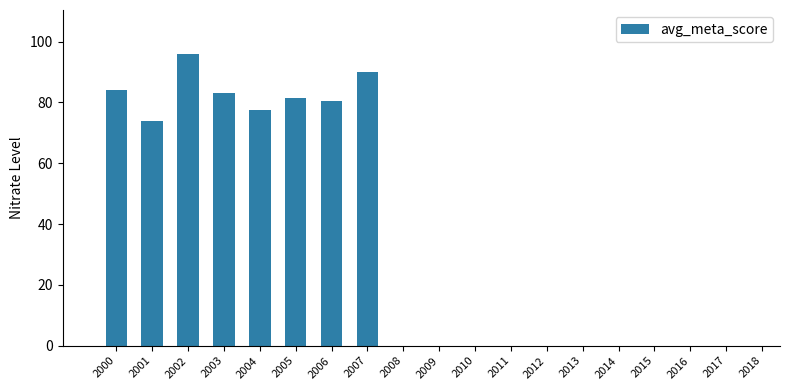

The value at 2005 is 40.9. True or false?

False